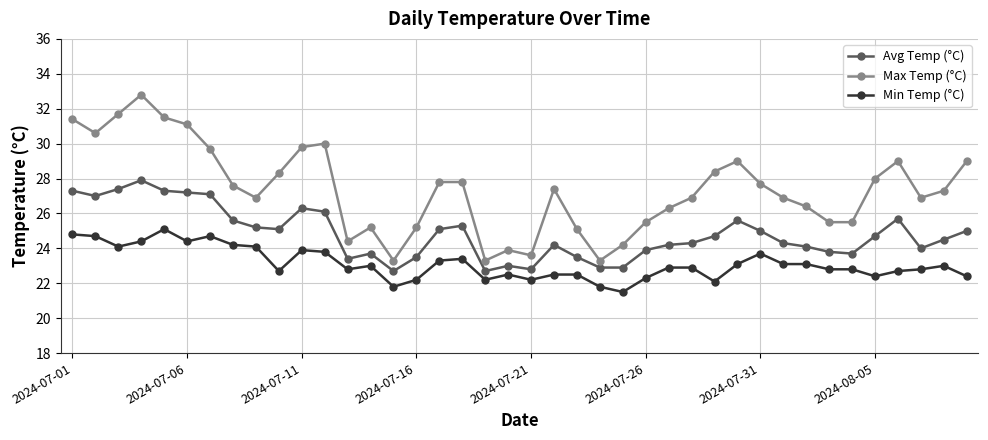

What is the smallest value displayed?

21.5